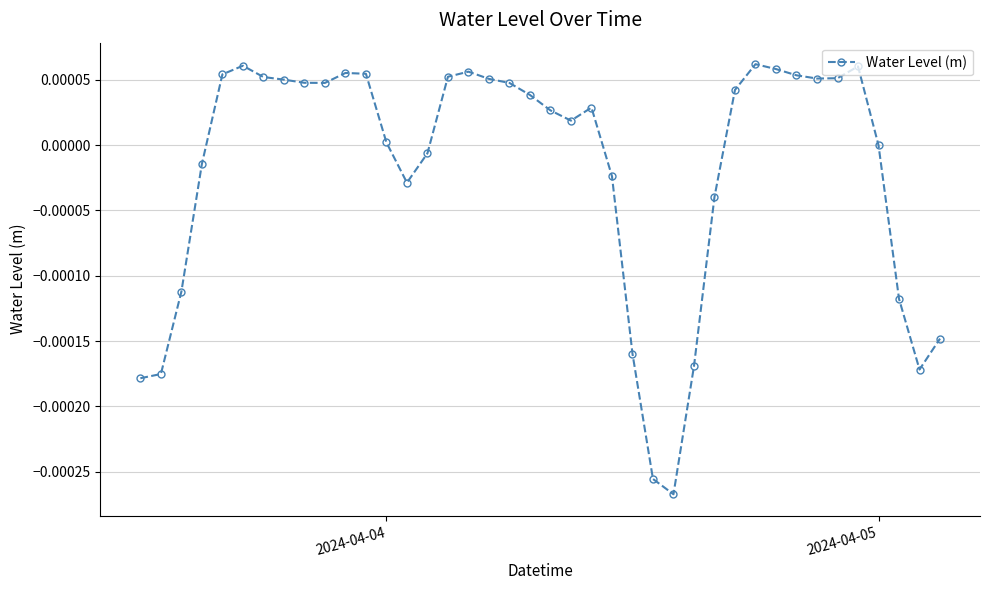

How many distinct data groups are displayed?

1